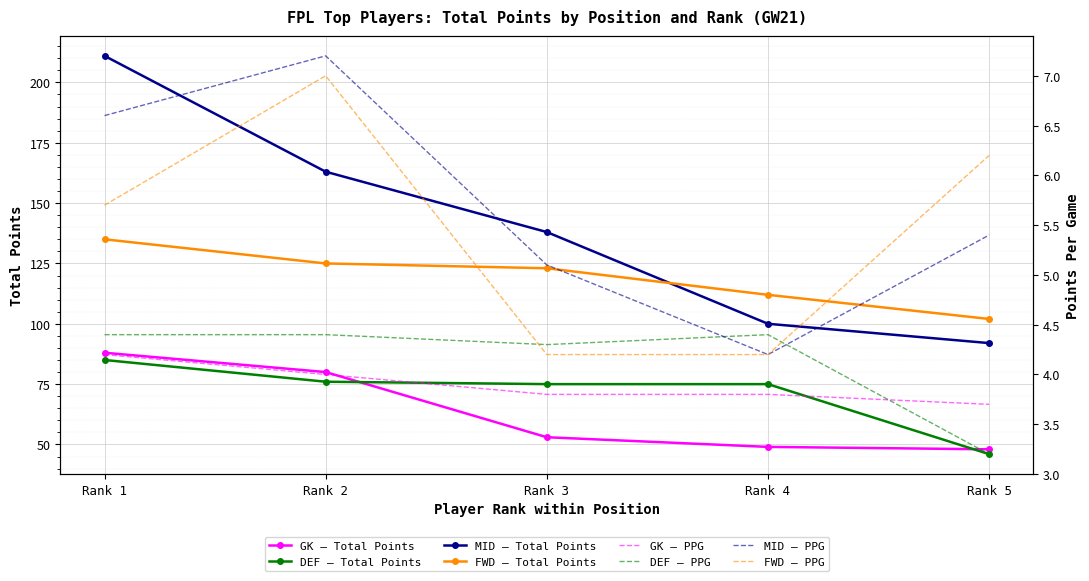

What is the minimum value for MID – Total Points?

92